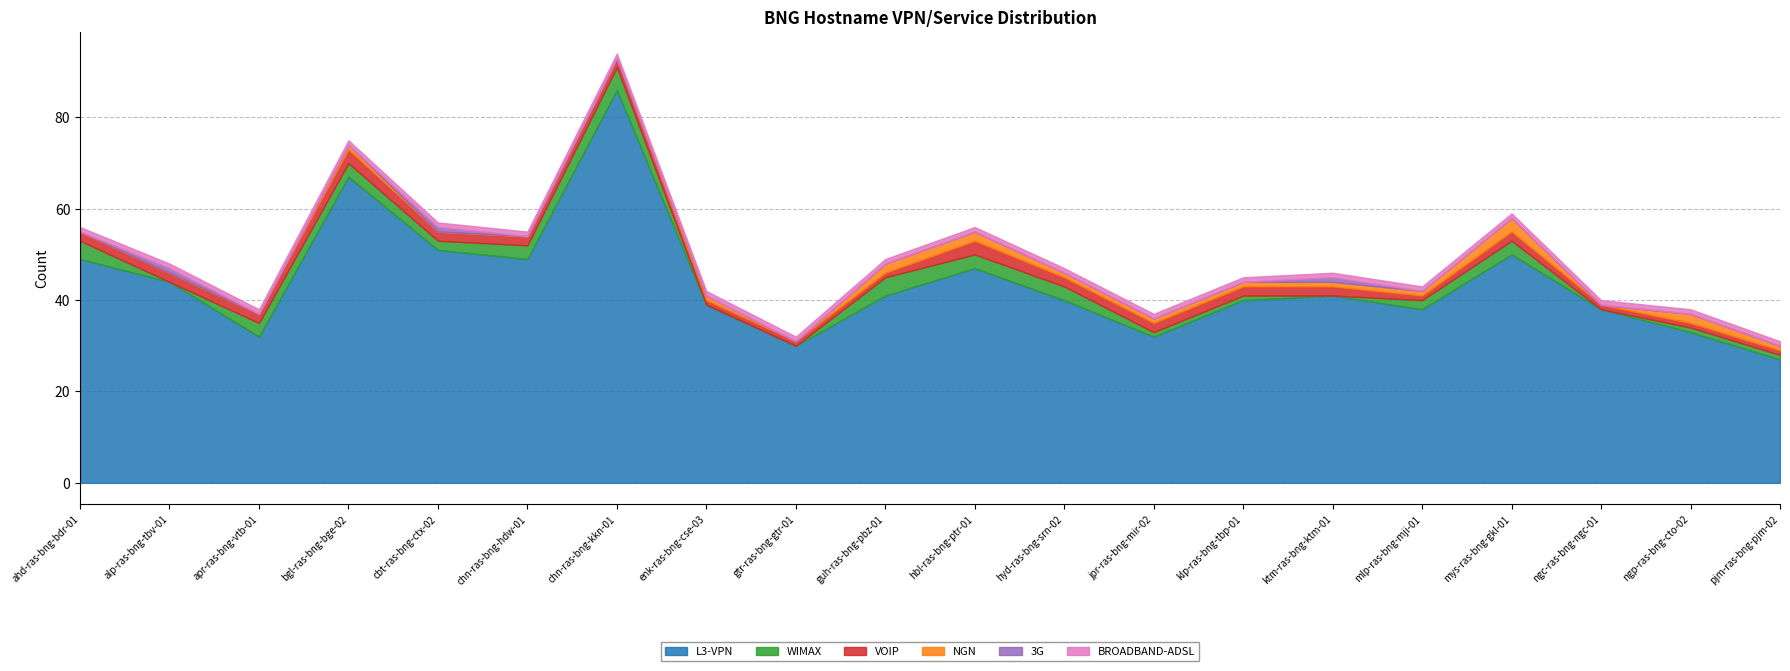

At pjm-ras-bng-pjm-02, list the series in order from largest to smallest.

L3-VPN, WIMAX, VOIP, NGN, BROADBAND-ADSL, 3G